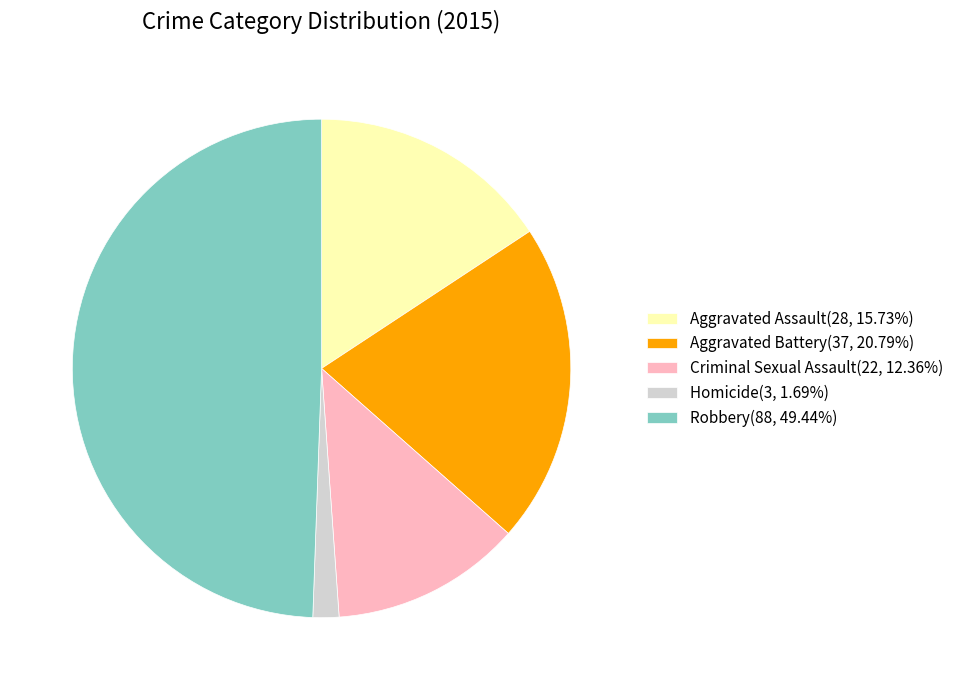

Do Aggravated Battery(37, 20.79%) and Robbery(88, 49.44%) together represent more than half of the pie?

Yes